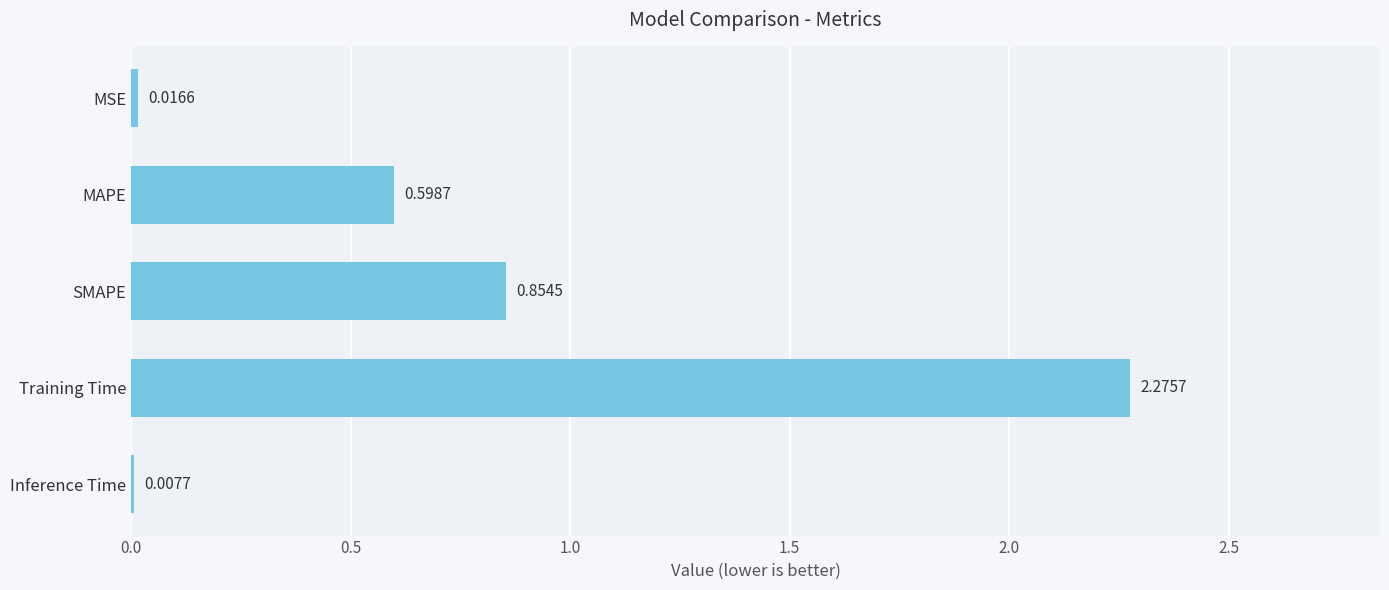

What is the change in value from SMAPE to Inference Time?

-0.8